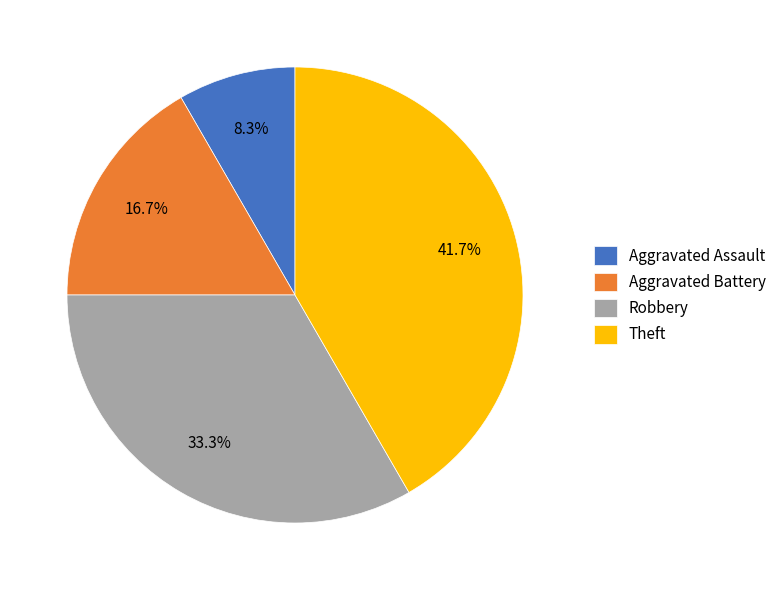

Which category has the biggest portion of the pie?

Theft